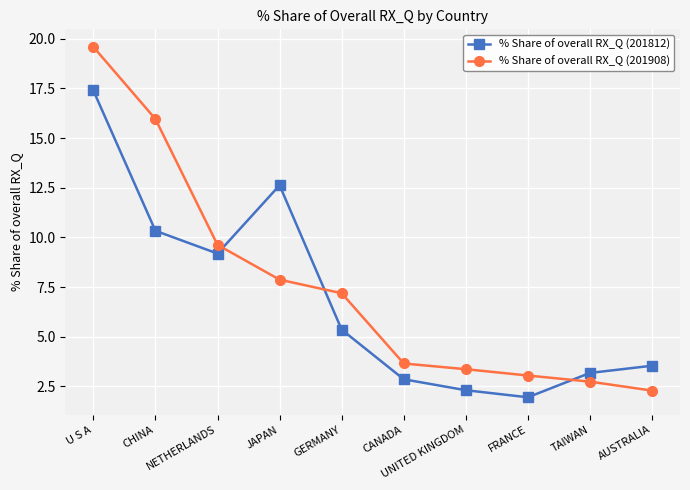

What is the sum of the % Share of overall RX_Q (201812) values at GERMANY and U S A?

22.8